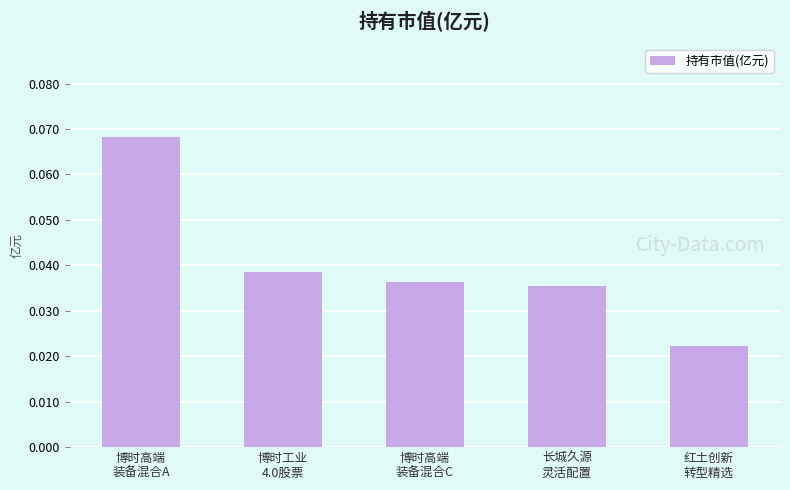

How many bars are there in total?

5